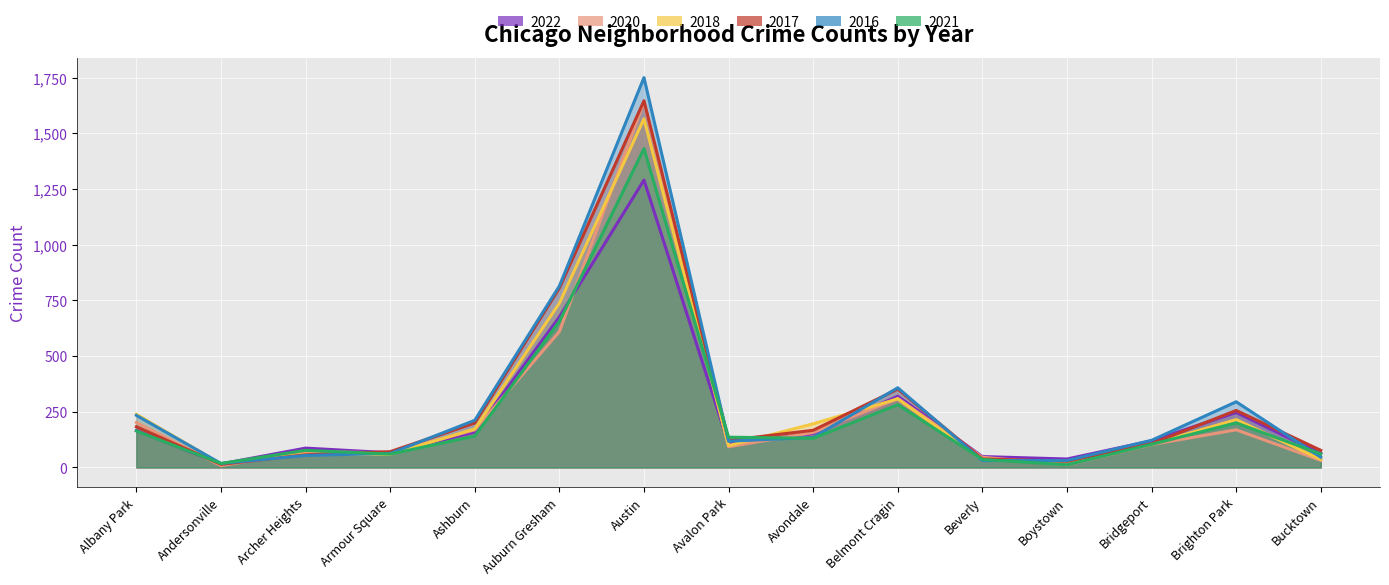

Reading left to right, extract all data points from this chart.

2022: 166	16	87	66	159	676	1291	106	152	320	49	38	120	247	63
2020: 202	8	71	66	169	610	1642	93	157	310	46	12	103	169	32
2018: 239	16	59	59	173	738	1566	98	196	308	35	28	105	215	36
2017: 183	14	57	71	200	806	1647	122	167	352	38	28	107	256	77
2016: 234	18	54	63	212	815	1751	118	135	358	31	31	122	295	46
2021: 164	18	77	60	141	656	1432	136	131	282	36	12	104	200	61